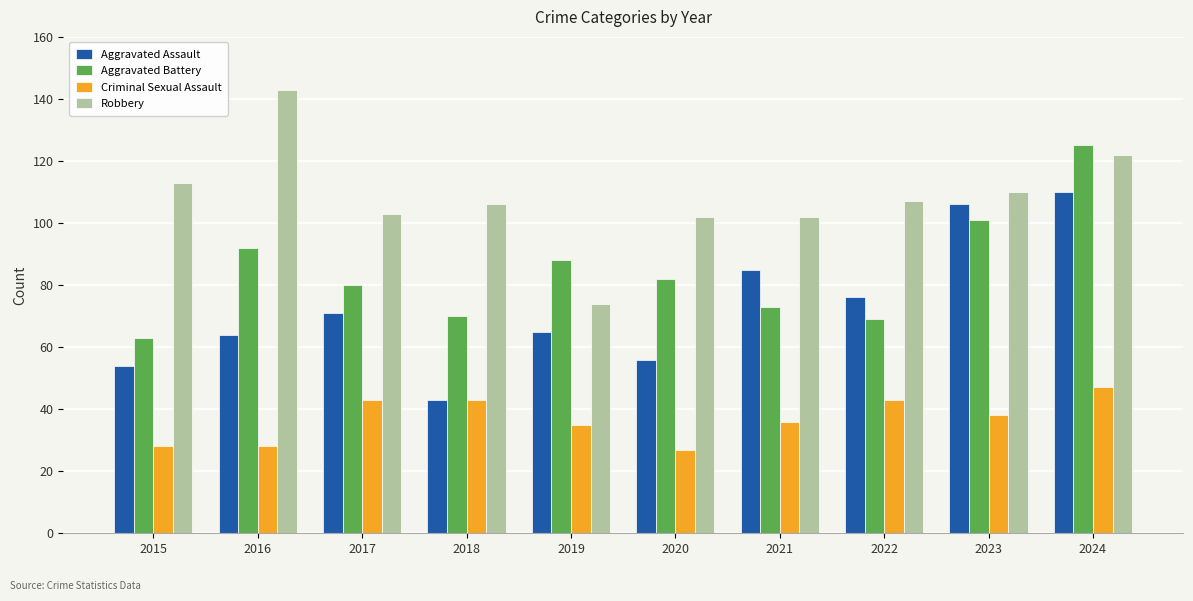

Rank the series by their maximum value, from highest to lowest.

Robbery, Aggravated Battery, Aggravated Assault, Criminal Sexual Assault